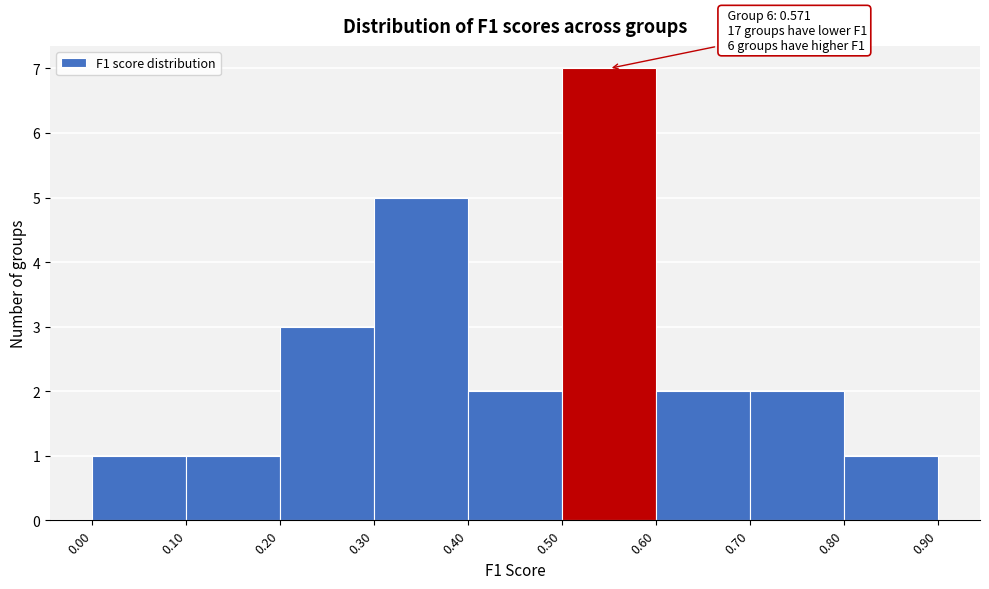

Over which range of the x-axis is the bar tallest?

0.50 to 0.60